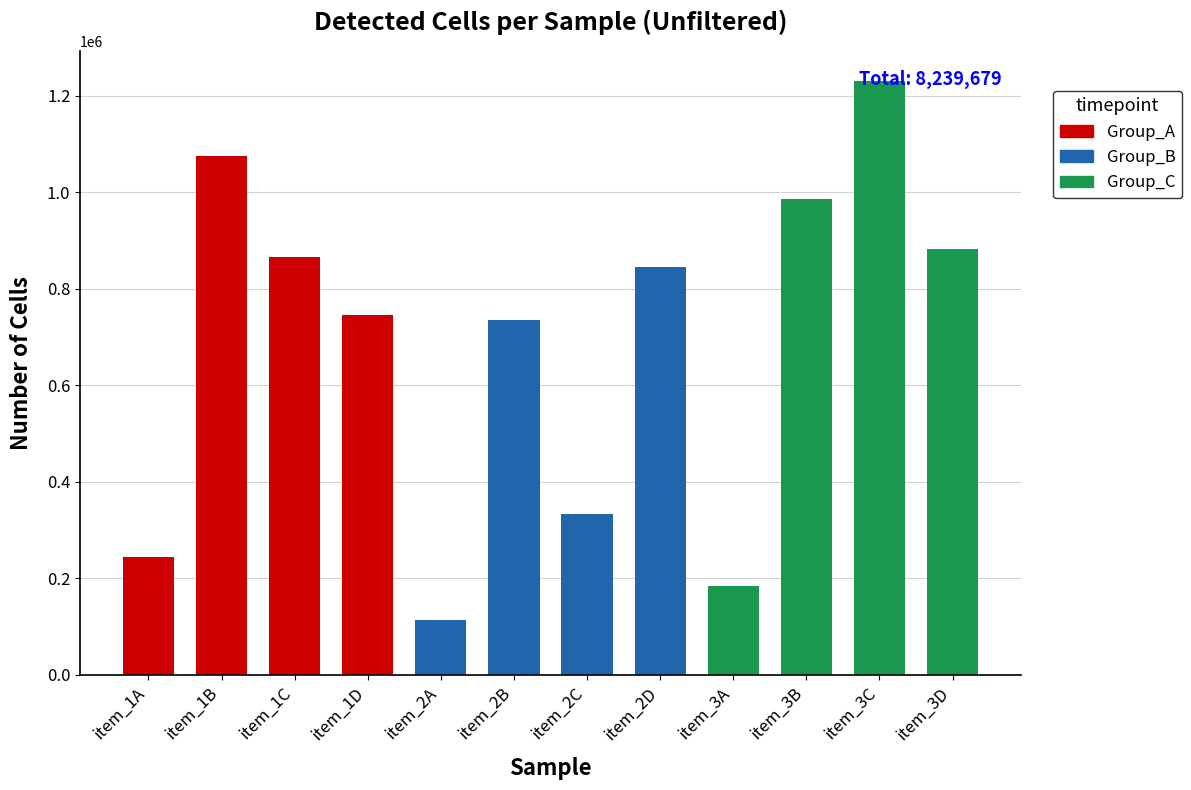

Is it true that the value at item_3D is 883033?

True